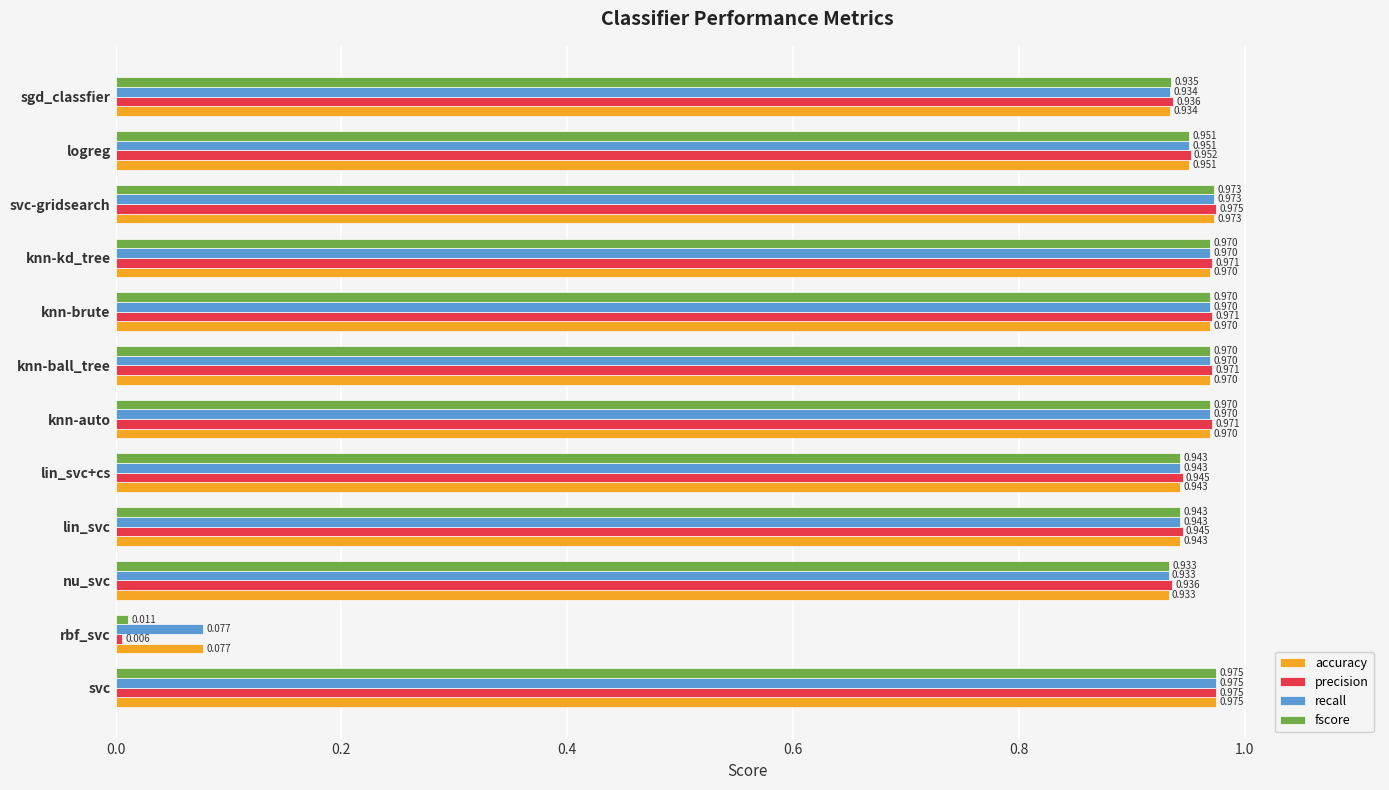

At how many categories does at least one series exceed 0?

12